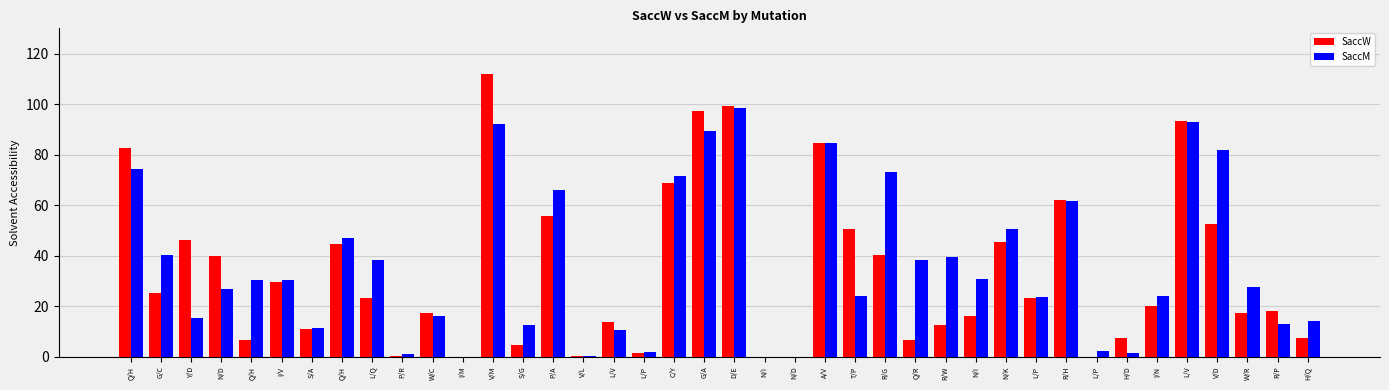

What is the difference between the maximum and minimum values in the SaccM series?

98.6